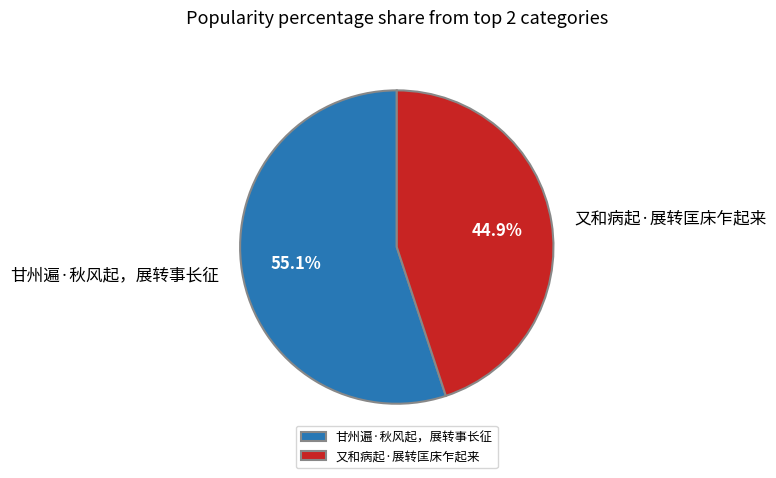

To the nearest percent, what percentage of the pie is 甘州遍·秋风起，展转事长征?

55%